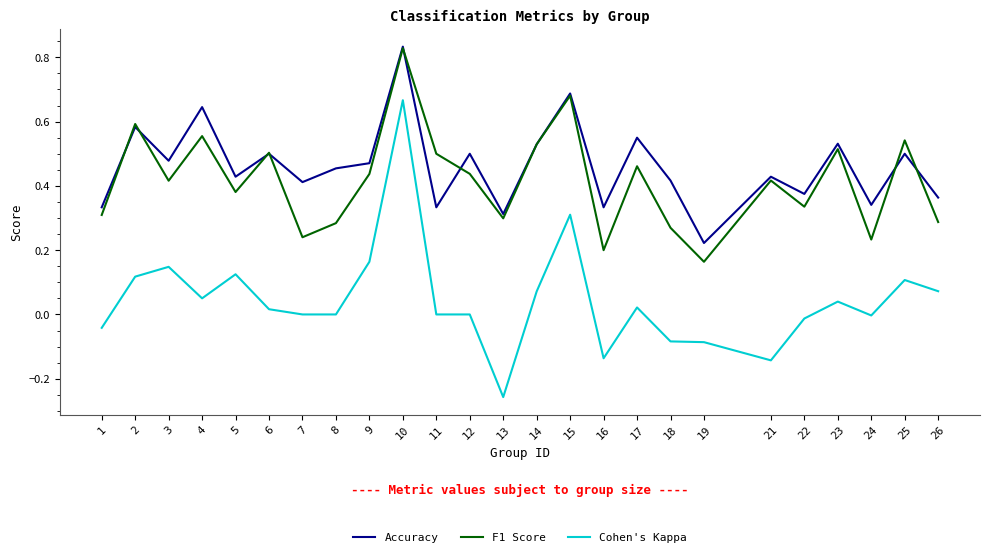

At which label does Accuracy reach its peak?

10